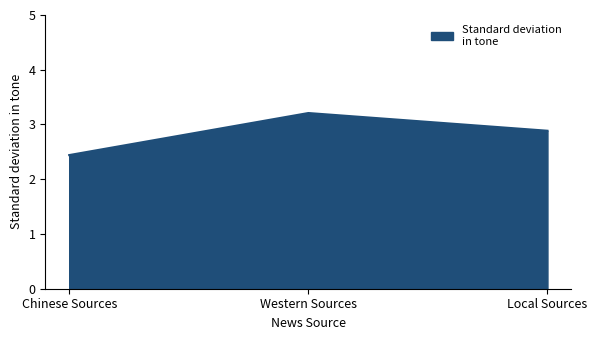

Rank the categories by value from lowest to highest.

Chinese Sources, Local Sources, Western Sources